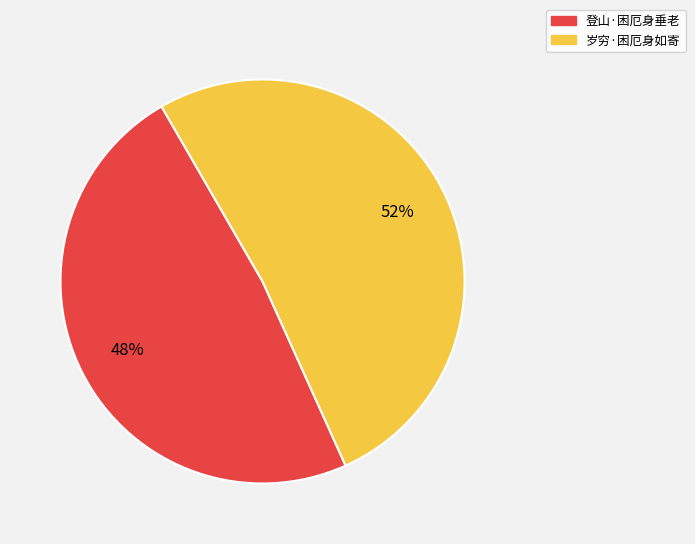

True or false: 岁穷·困厄身如寄 accounts for 46% of the total.

False